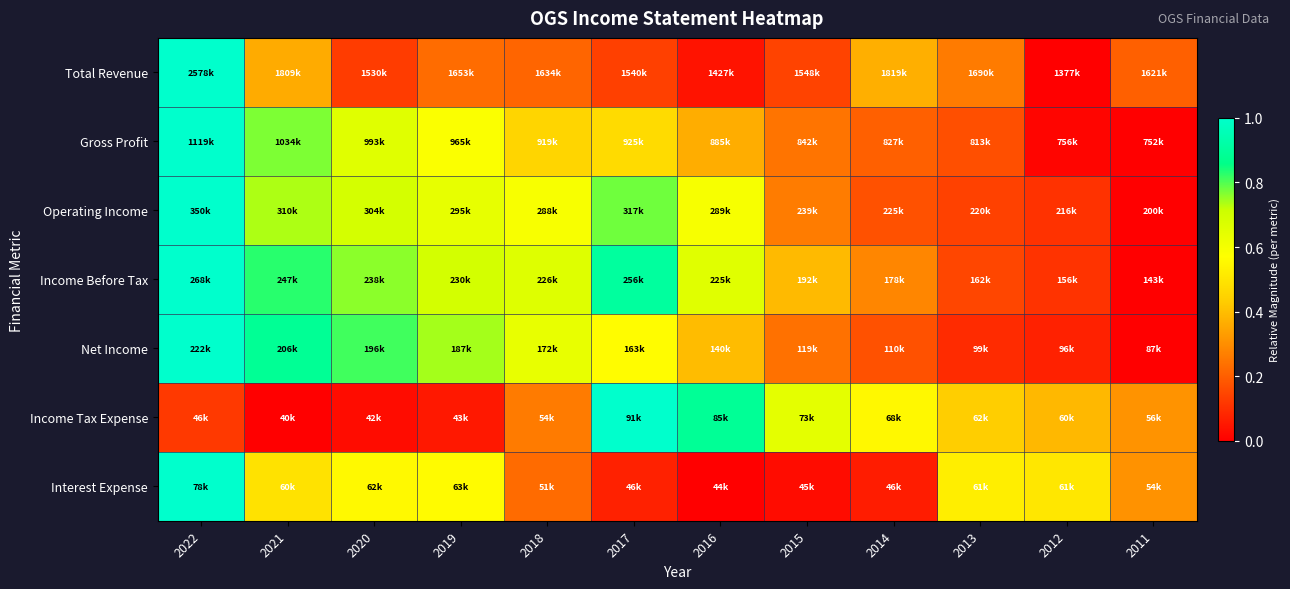

Reading right to left, extract all data points from this chart.

Total Revenue: 2011=0.2	2012=0.0	2013=0.3	2014=0.4	2015=0.1	2016=0.0	2017=0.1	2018=0.2	2019=0.2	2020=0.1	2021=0.4	2022=1.0
Gross Profit: 2011=0.0	2012=0.0	2013=0.2	2014=0.2	2015=0.2	2016=0.4	2017=0.5	2018=0.5	2019=0.6	2020=0.7	2021=0.8	2022=1.0
Operating Income: 2011=0.0	2012=0.1	2013=0.1	2014=0.2	2015=0.3	2016=0.6	2017=0.8	2018=0.6	2019=0.6	2020=0.7	2021=0.7	2022=1.0
Income Before Tax: 2011=0.0	2012=0.1	2013=0.1	2014=0.3	2015=0.4	2016=0.7	2017=0.9	2018=0.7	2019=0.7	2020=0.8	2021=0.8	2022=1.0
Net Income: 2011=0.0	2012=0.1	2013=0.1	2014=0.2	2015=0.2	2016=0.4	2017=0.6	2018=0.6	2019=0.7	2020=0.8	2021=0.9	2022=1.0
Income Tax Expense: 2011=0.3	2012=0.4	2013=0.4	2014=0.6	2015=0.6	2016=0.9	2017=1.0	2018=0.3	2019=0.1	2020=0.0	2021=0.0	2022=0.1
Interest Expense: 2011=0.3	2012=0.5	2013=0.5	2014=0.1	2015=0.0	2016=0.0	2017=0.1	2018=0.2	2019=0.6	2020=0.6	2021=0.5	2022=1.0